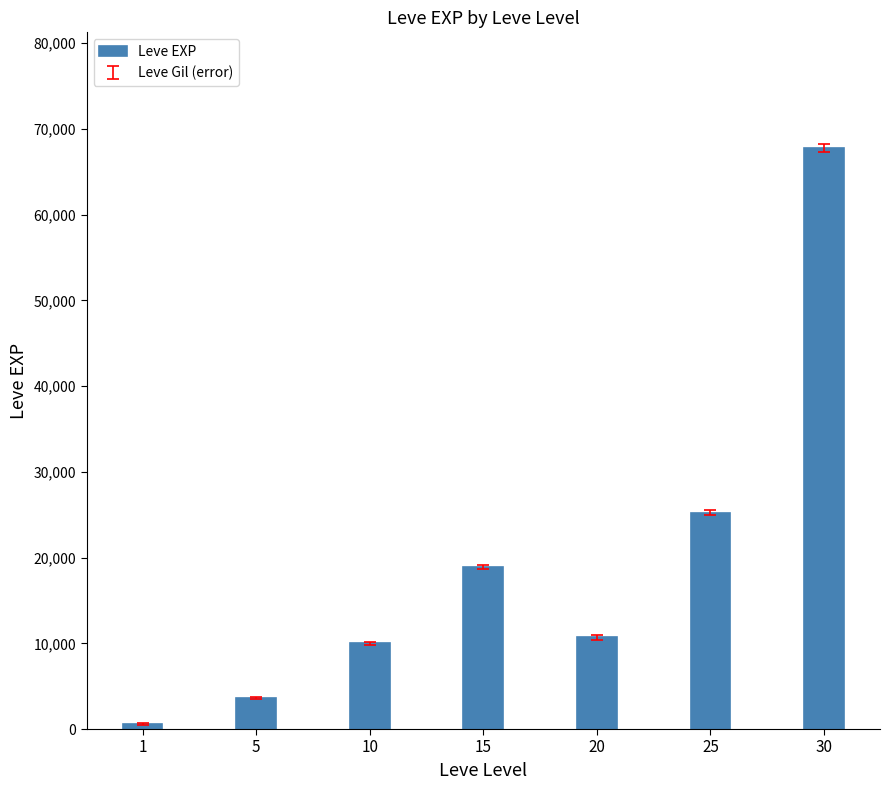

Approximately how many times larger is the value at 10 compared to 15?

0.5